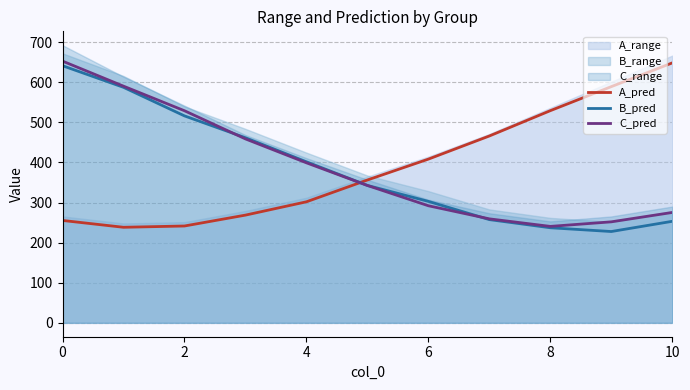

What is the difference between the second highest and second lowest values in the C_pred series?

338.4